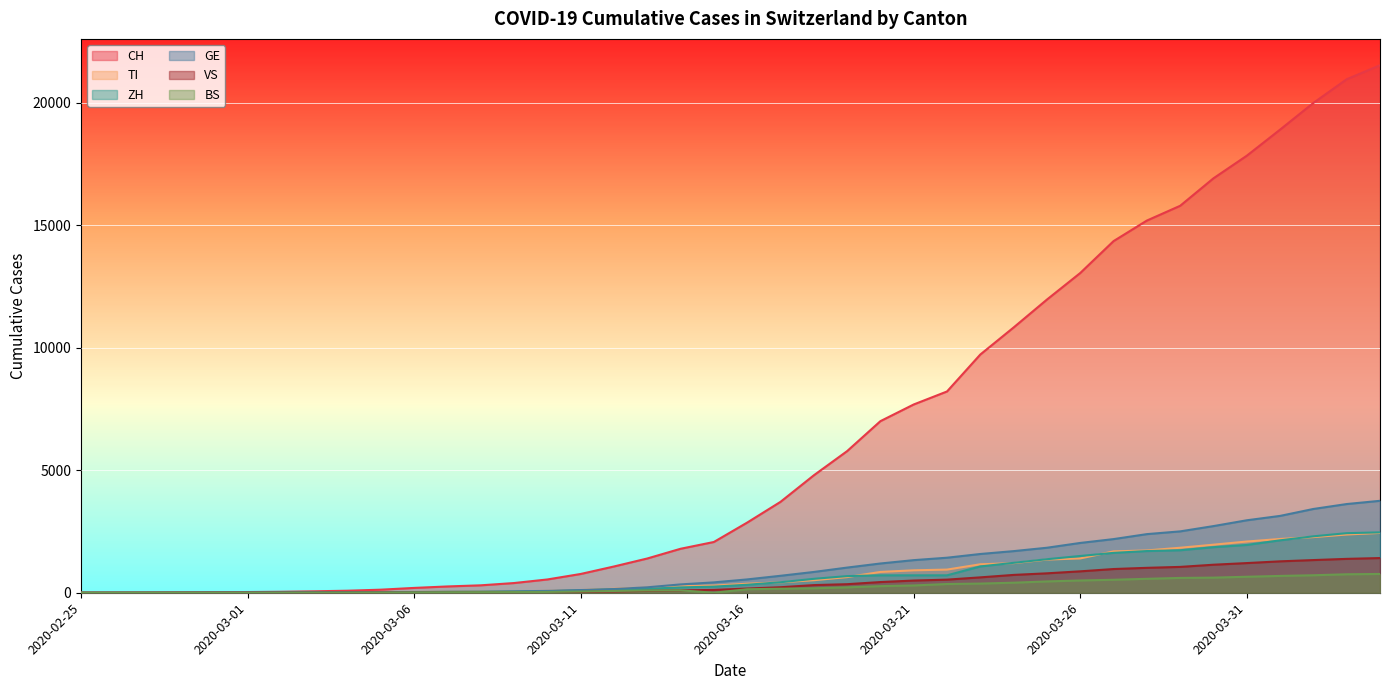

Where does the CH series first go above 2864?

2020-03-17